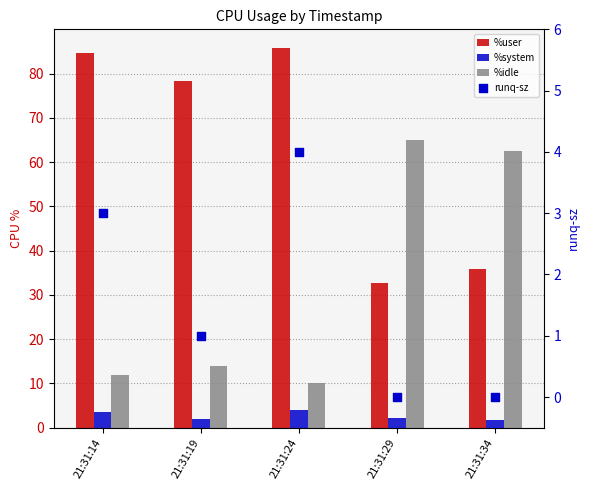

What is the total value across all series at 21:31:19?

95.1